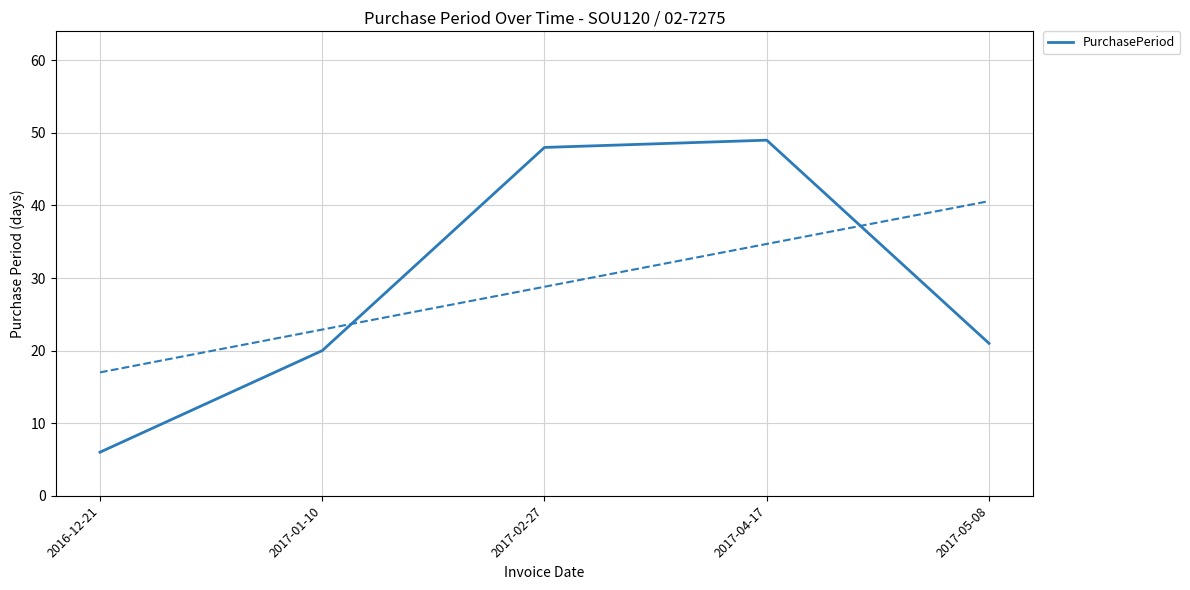

The chart shows a value of 21 at 2017-05-08. True or false?

True